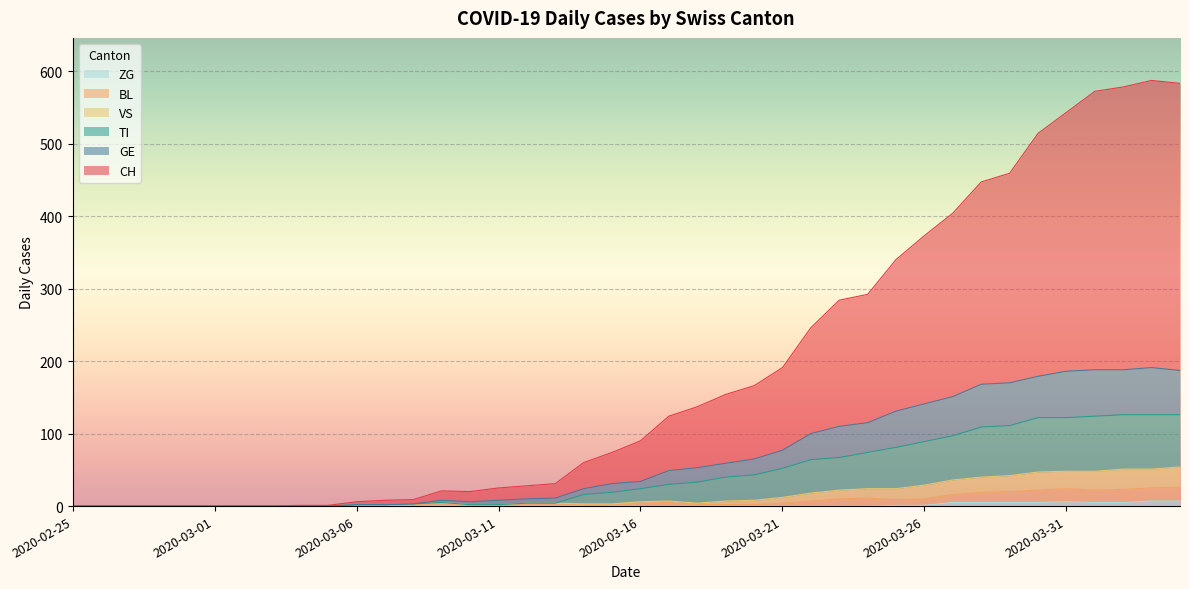

What is the total value across all series at 2020-04-01?

959